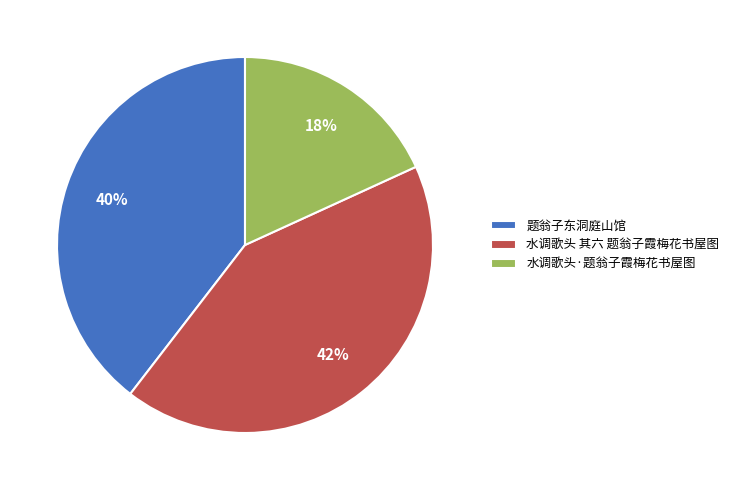

To the nearest percent, what is the average slice percentage?

33%